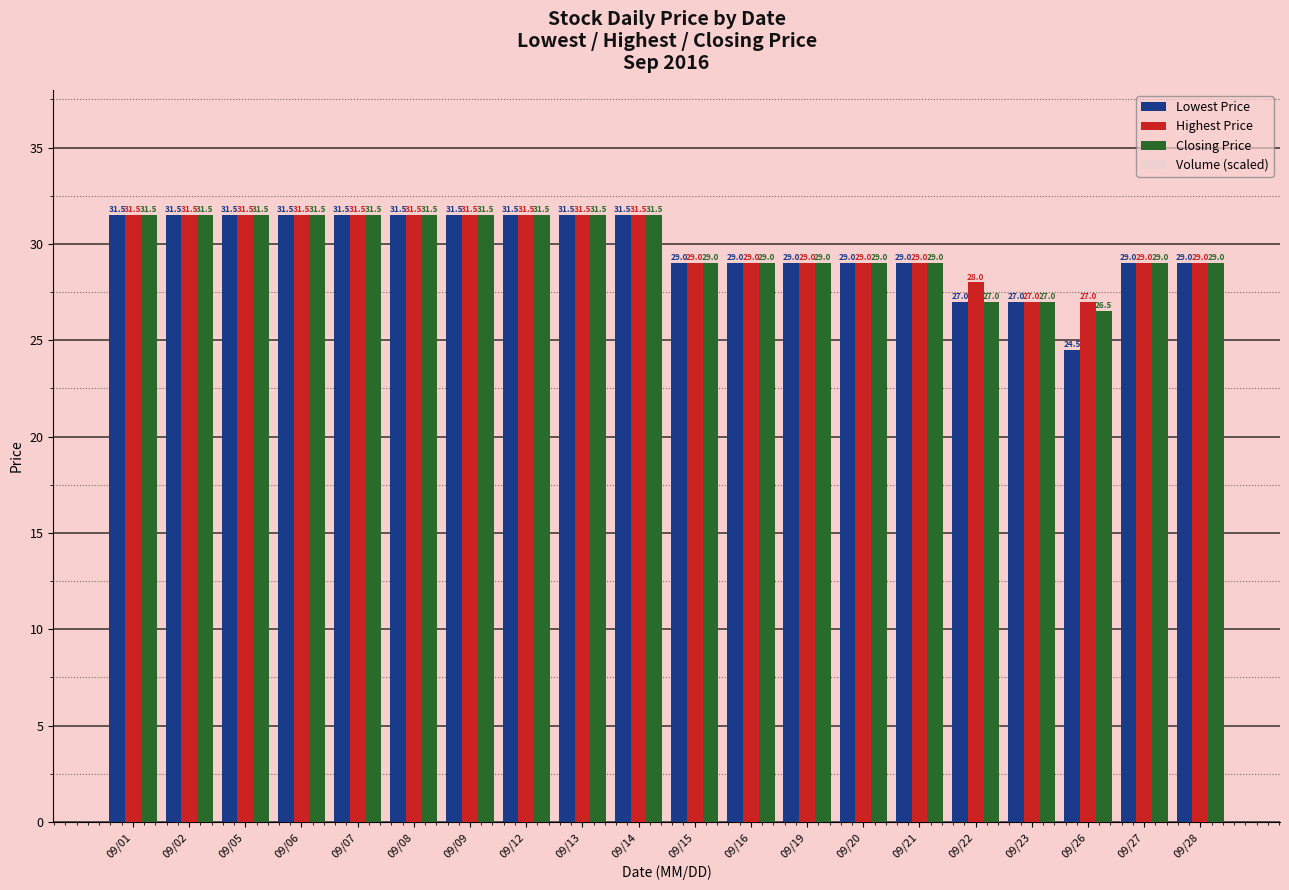

Which series has the largest total across all categories?

Highest Price